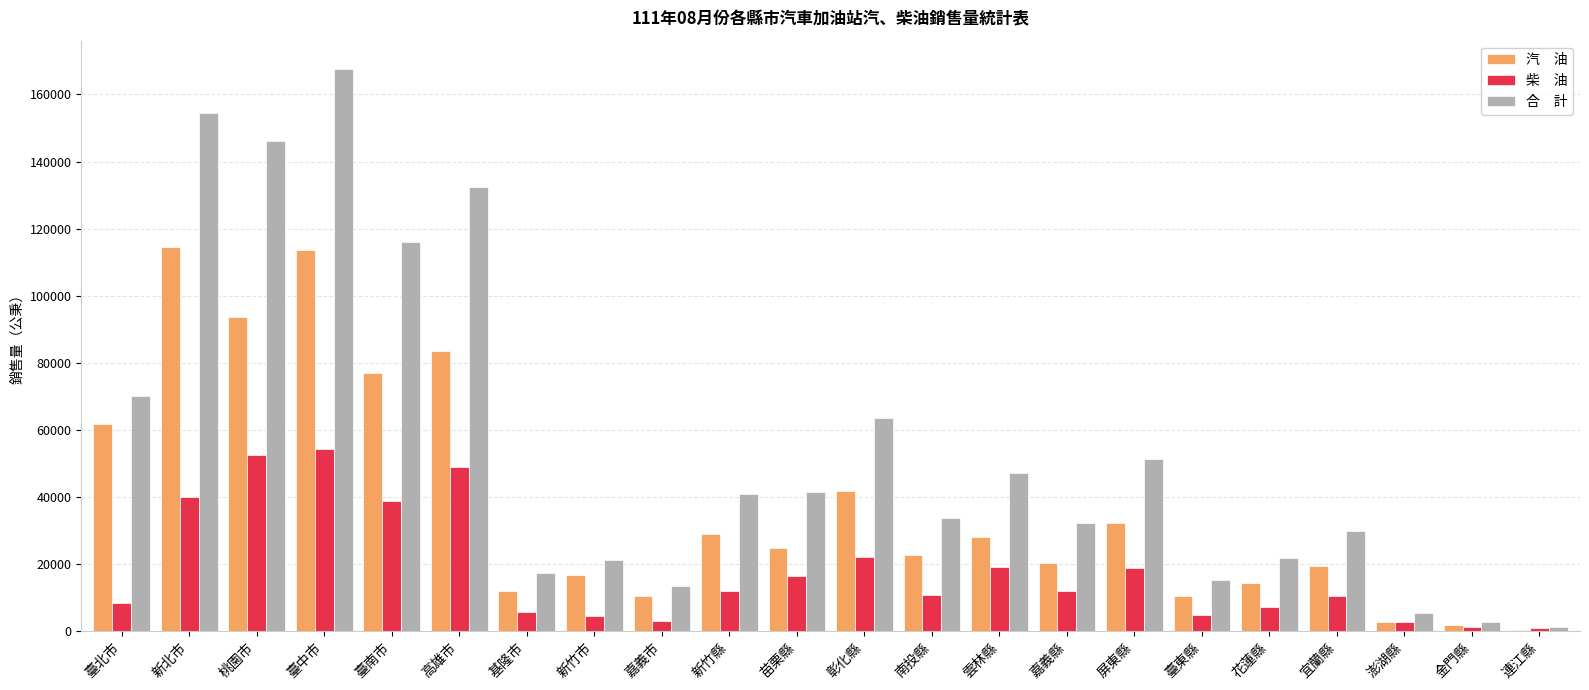

What is the greatest value displayed?

167658